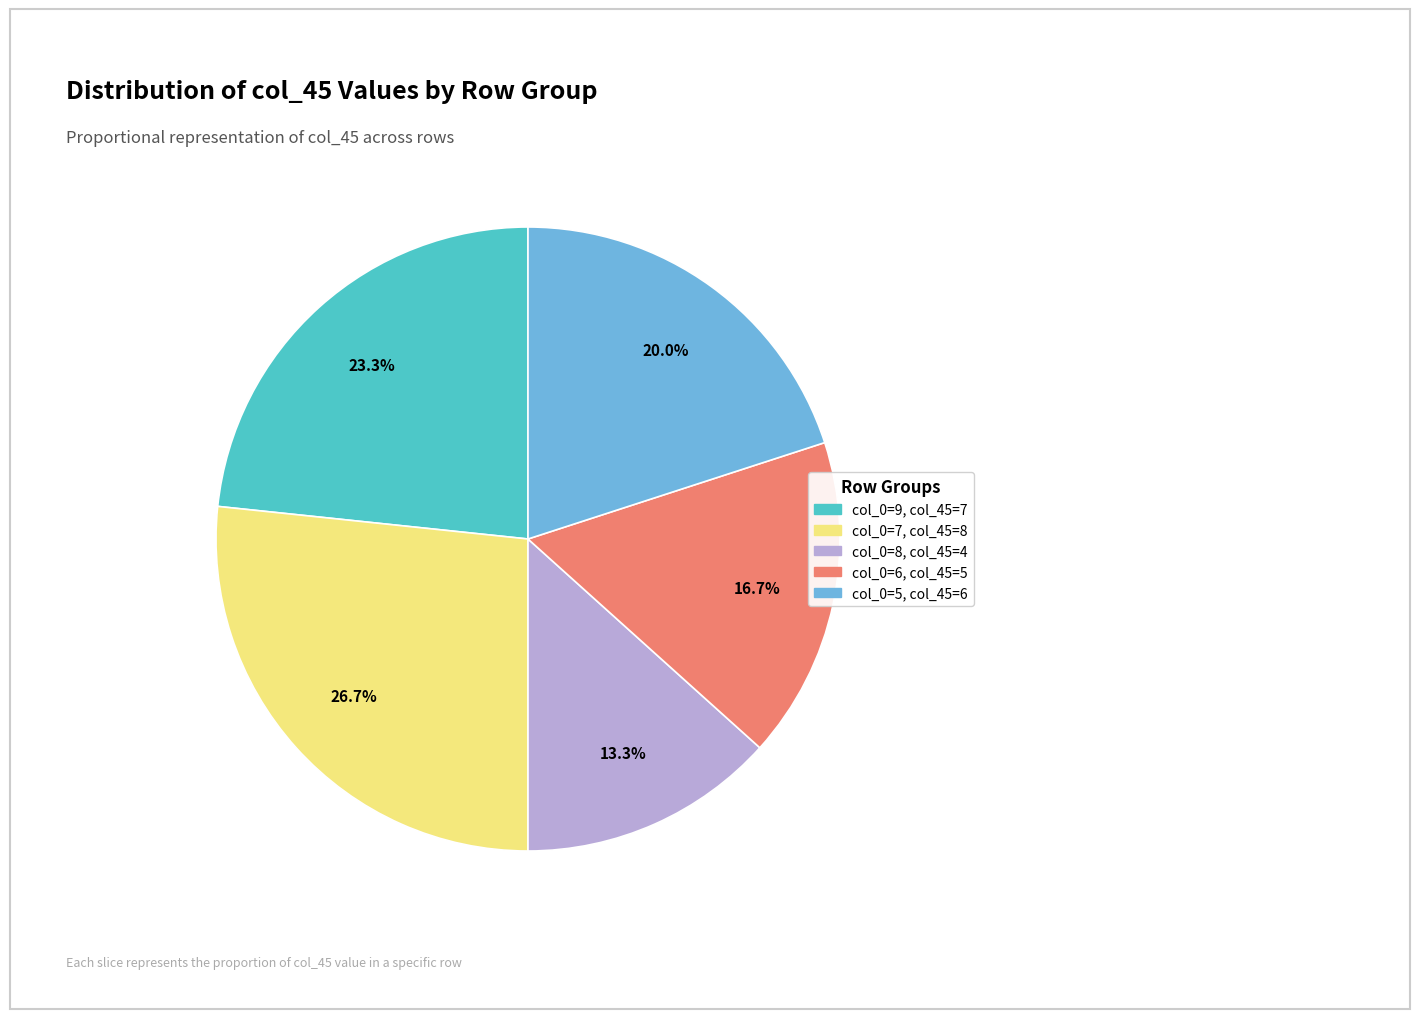

Is there any slice that represents more than half of the pie?

No